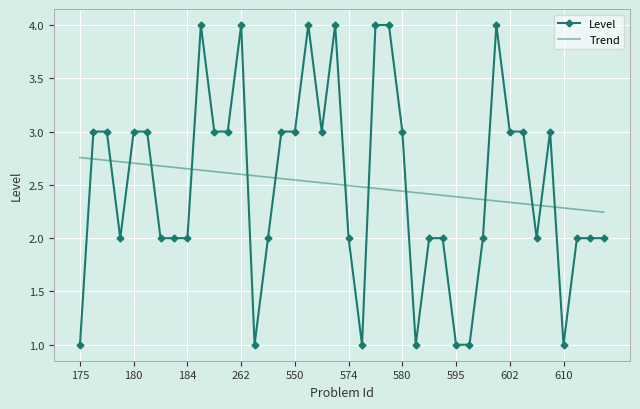

How many times do Trend and Level cross each other?

14